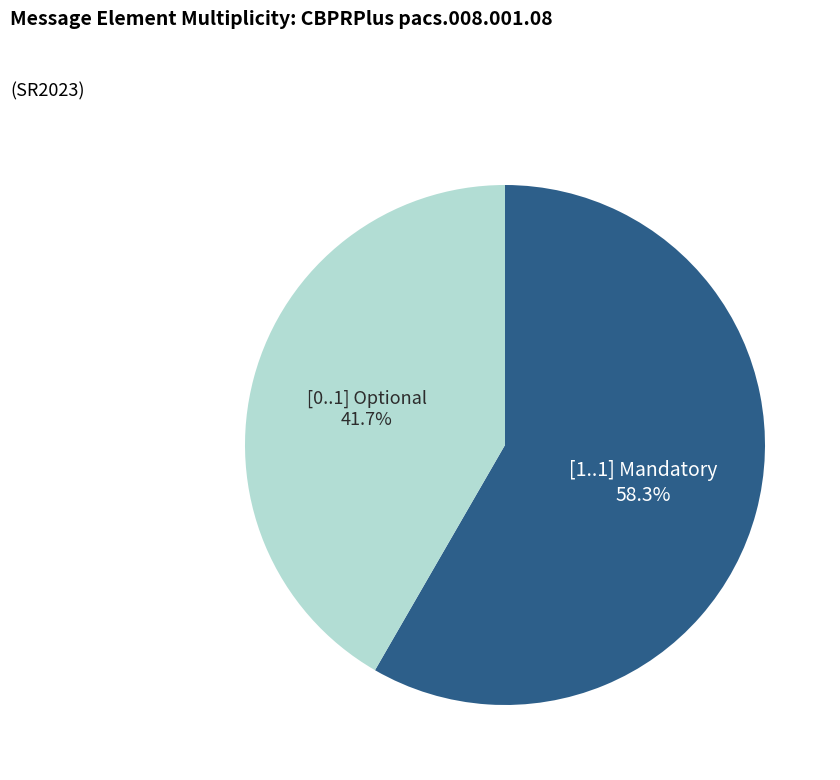

To the nearest percent, what is the average slice percentage?

50%